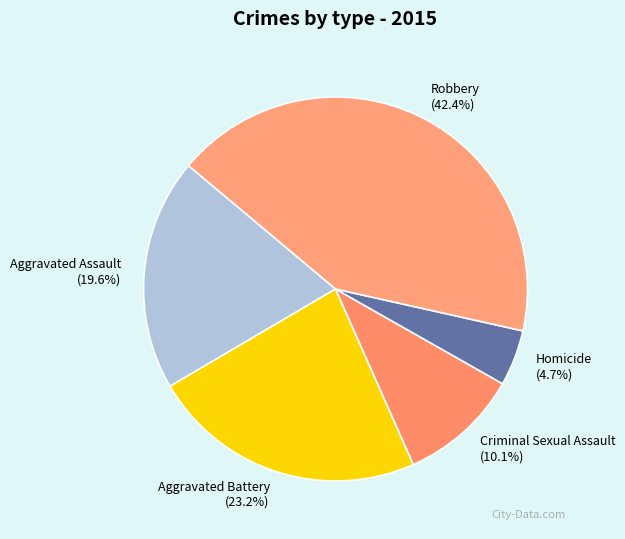

Does Aggravated Assault account for over 50% of the chart?

No